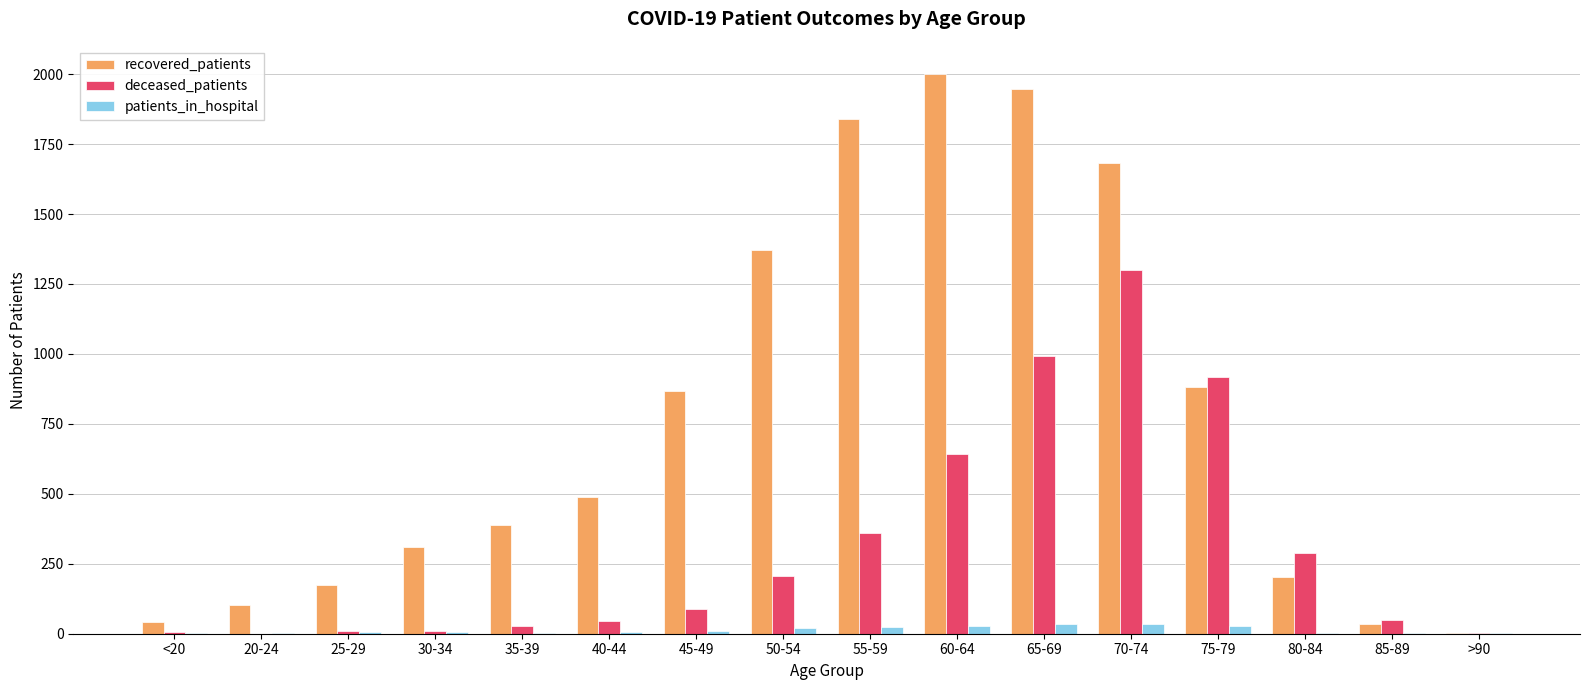

Which series has the largest total across all categories?

recovered_patients